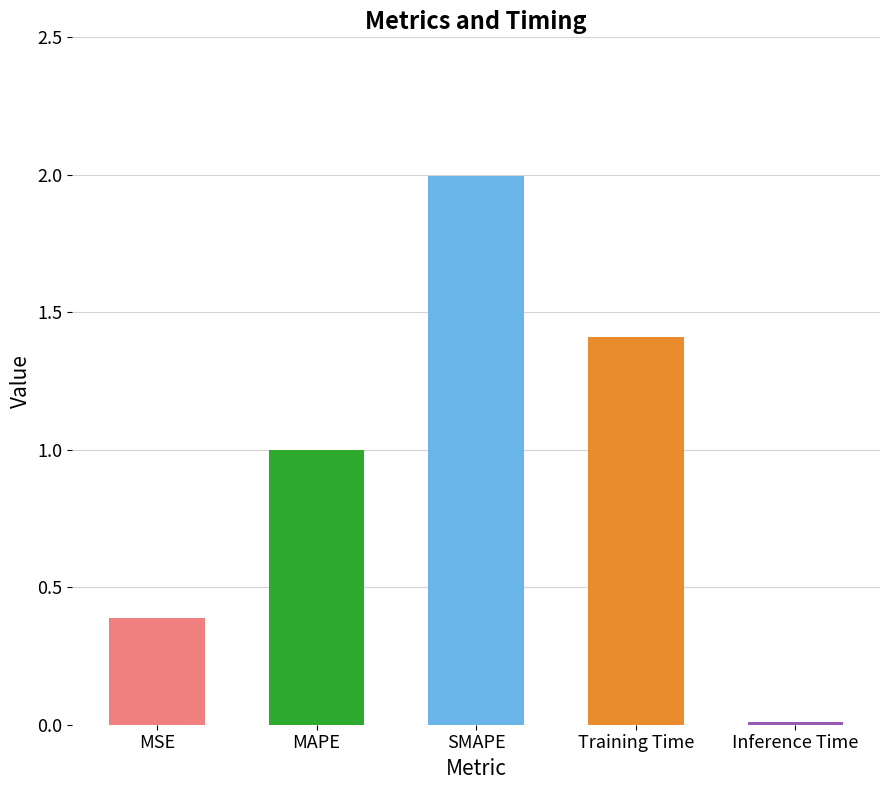

Which category has the highest value across all series?

SMAPE